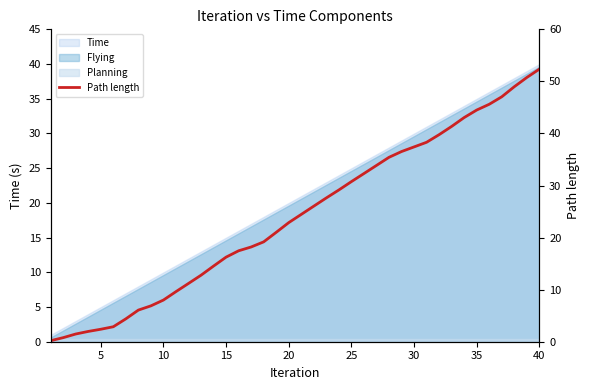

Does the chart display data point markers on the line(s)?

No